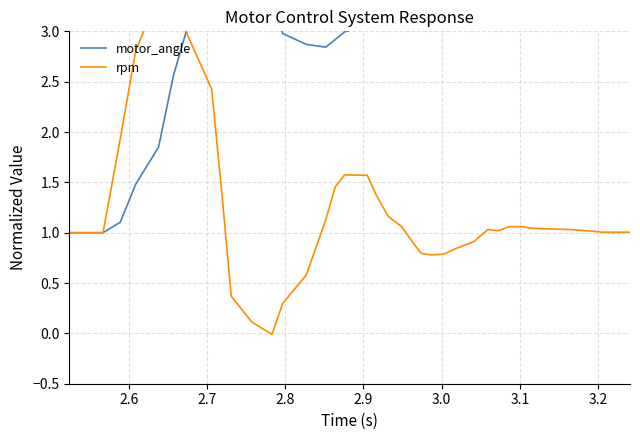

Does the chart display data point markers on the line(s)?

No